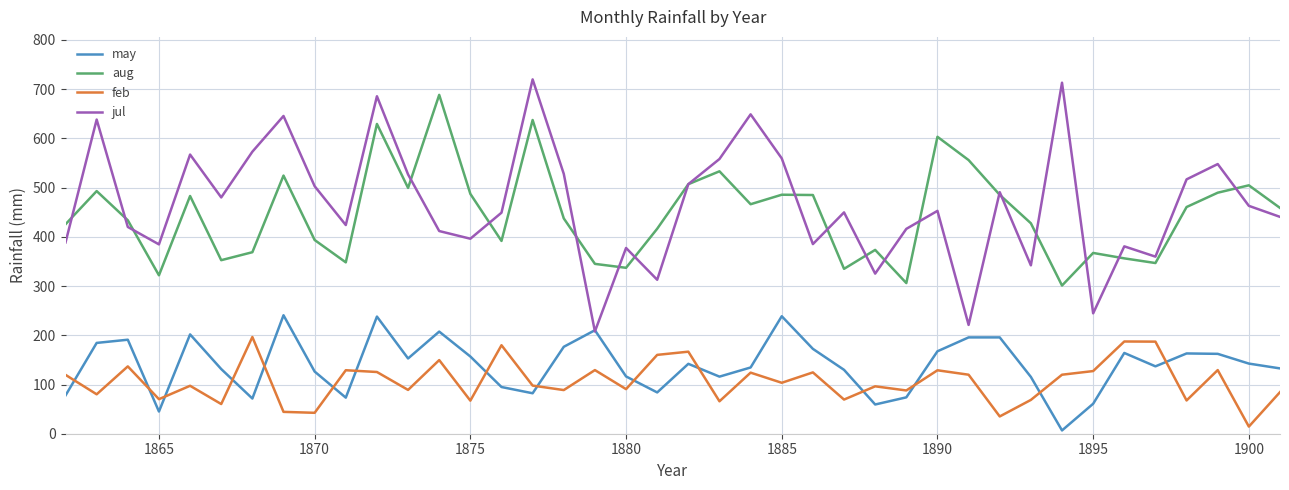

Which series has the largest range (max minus min)?

jul